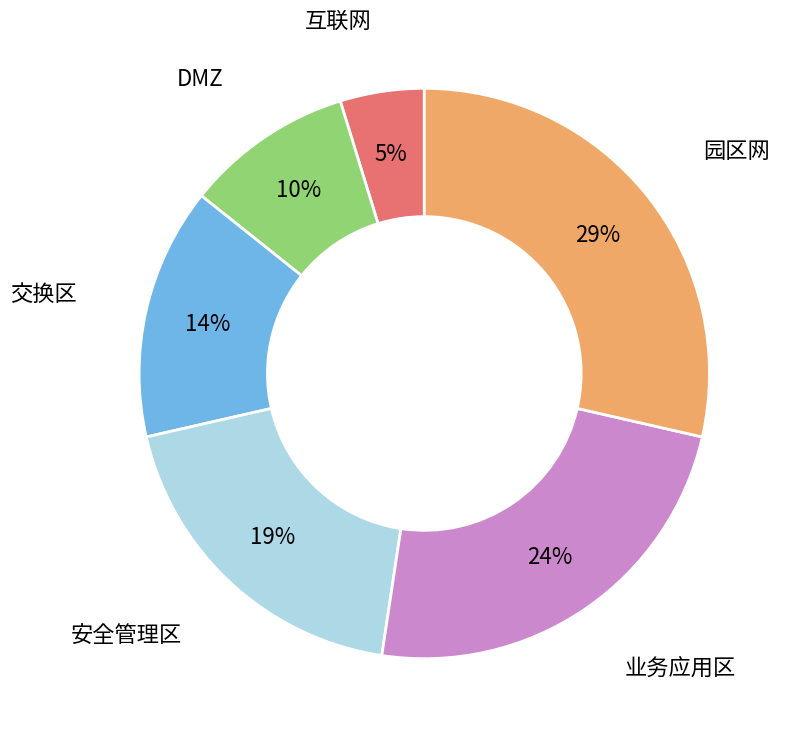

What is the largest slice in the pie chart?

园区网